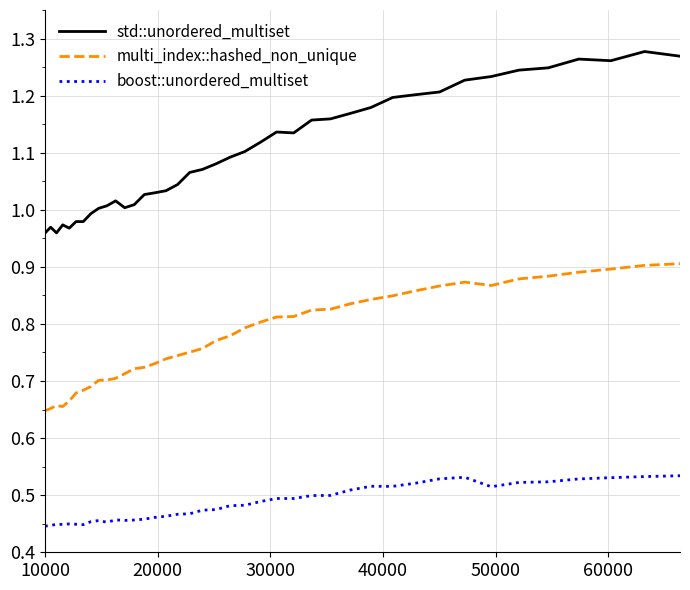

True or false: boost::unordered_multiset and std::unordered_multiset intersect in this chart.

False